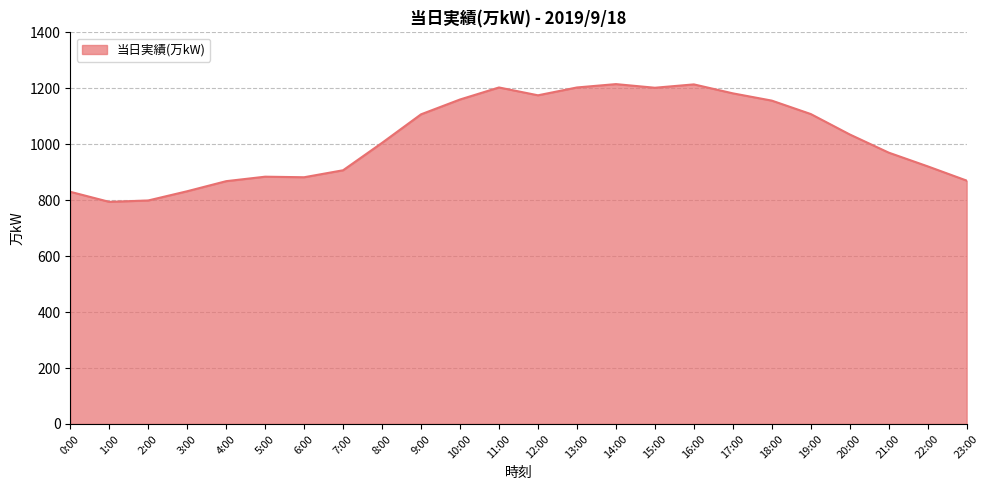

Is it true that the value at 13:00 is 336?

False